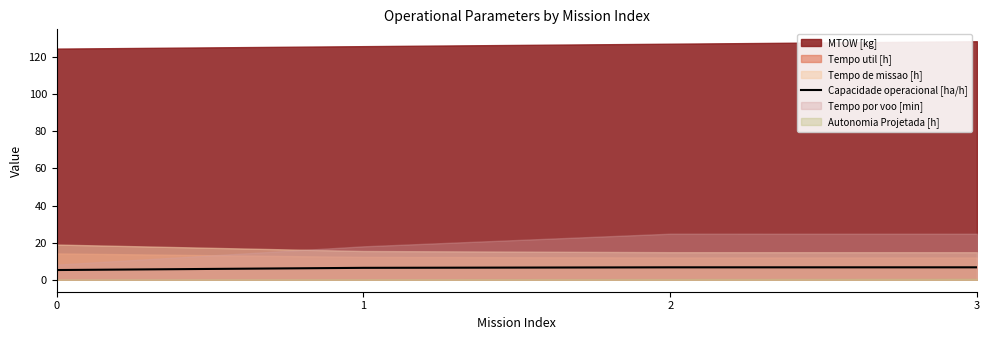

What is the highest value of the Capacidade operacional [ha/h] series?

6.7